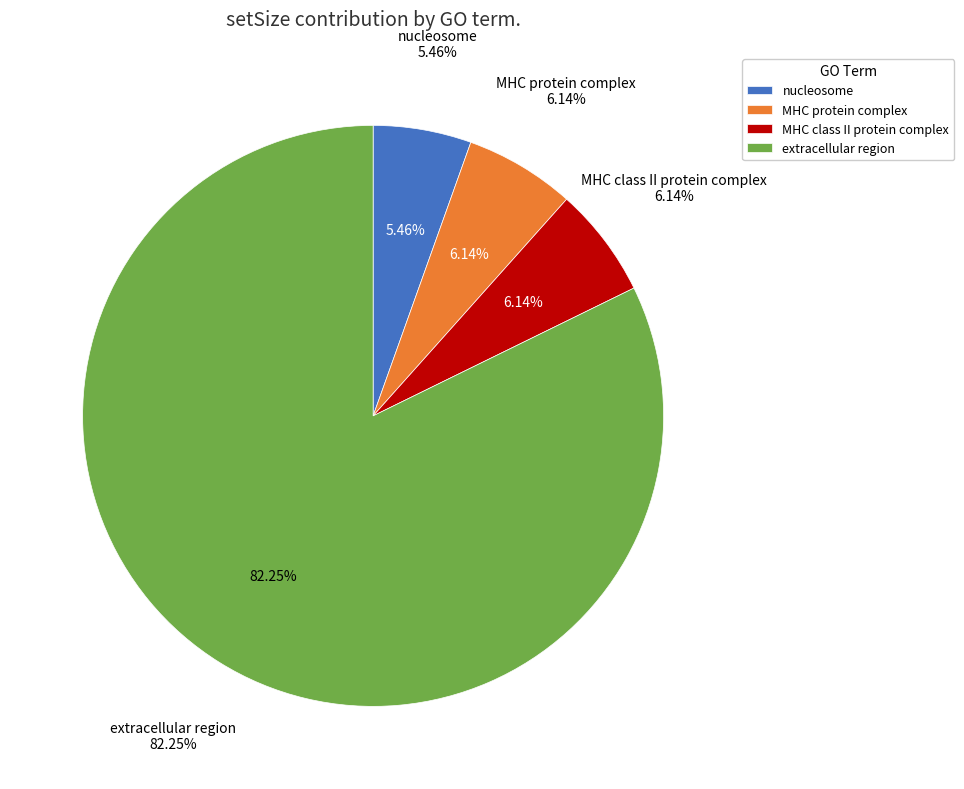

How many slices are in this pie chart?

4